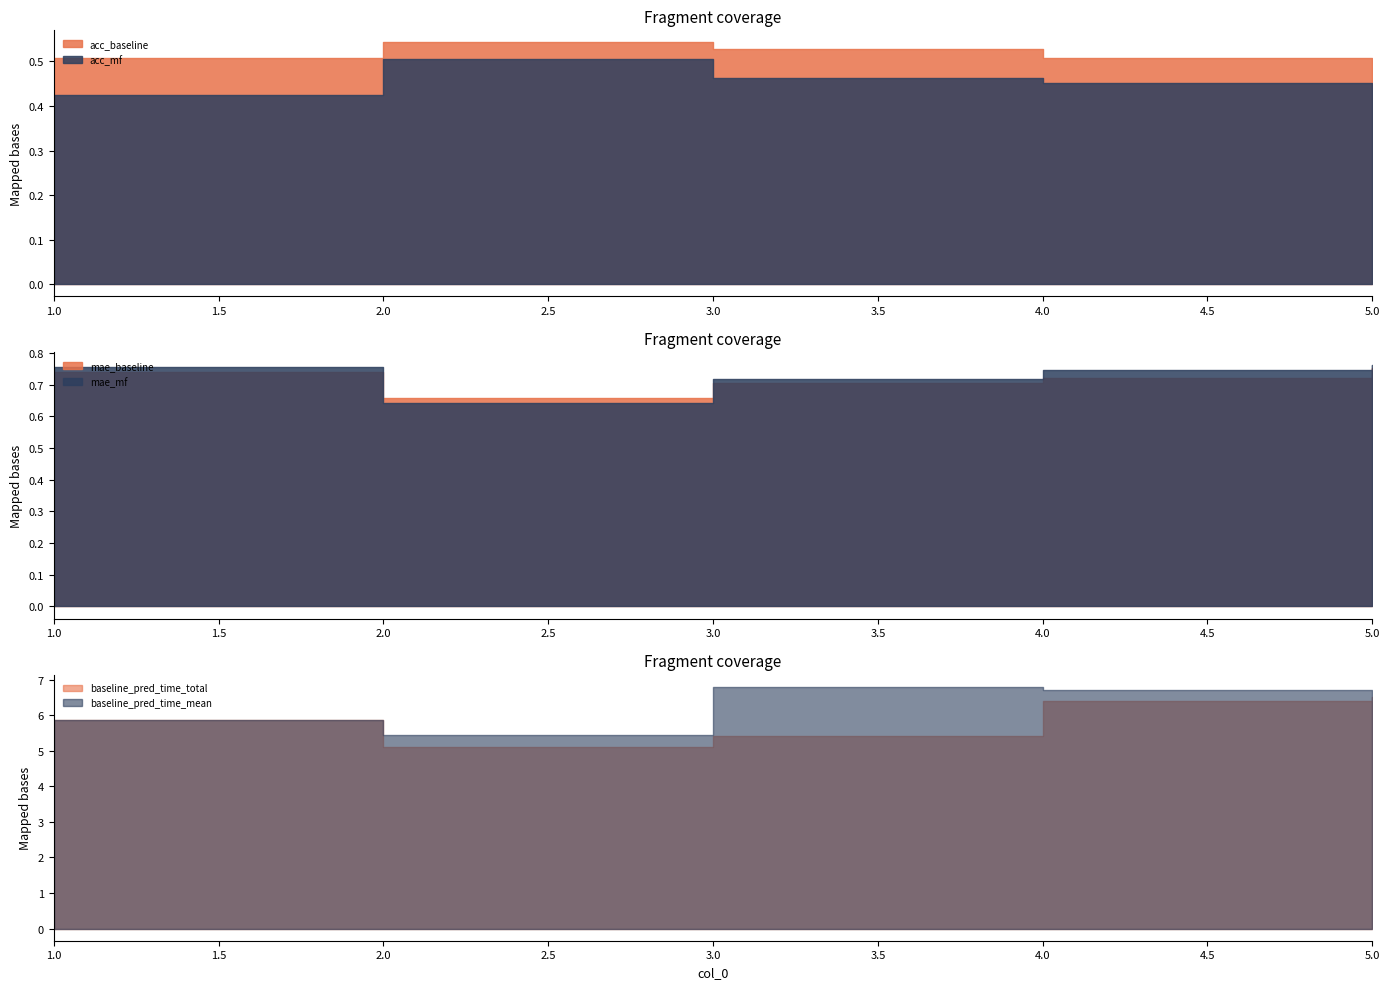

Is the value of mae_mf at 5 greater than the value of mae_baseline at 3?

Yes